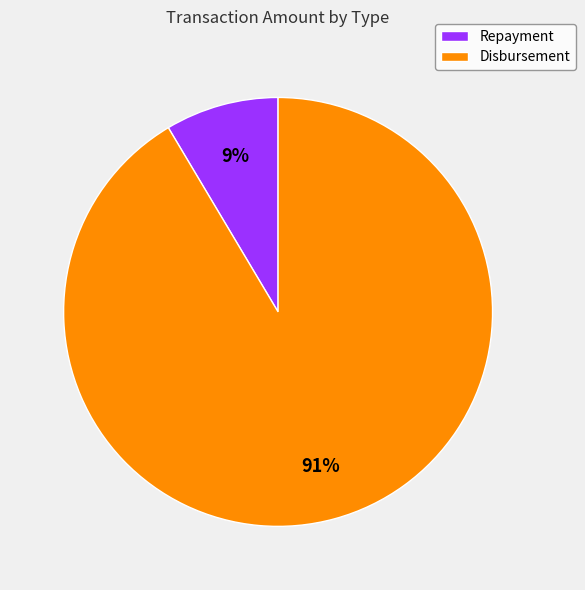

Do Repayment and Disbursement together represent more than half of the pie?

Yes